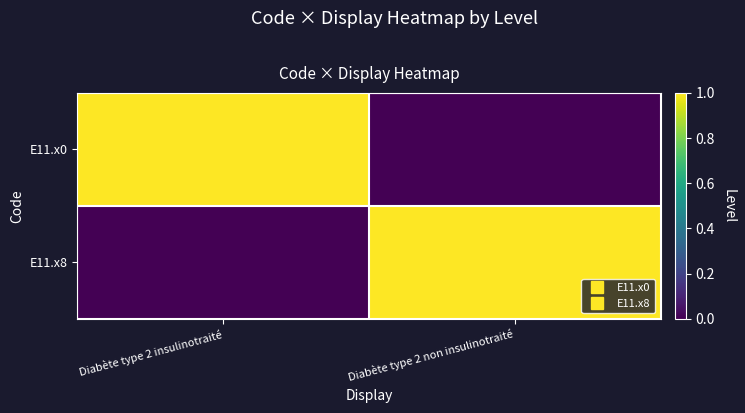

Which has a higher value, Diabète type 2 insulinotraité or Diabète type 2 non insulinotraité?

Diabète type 2 insulinotraité